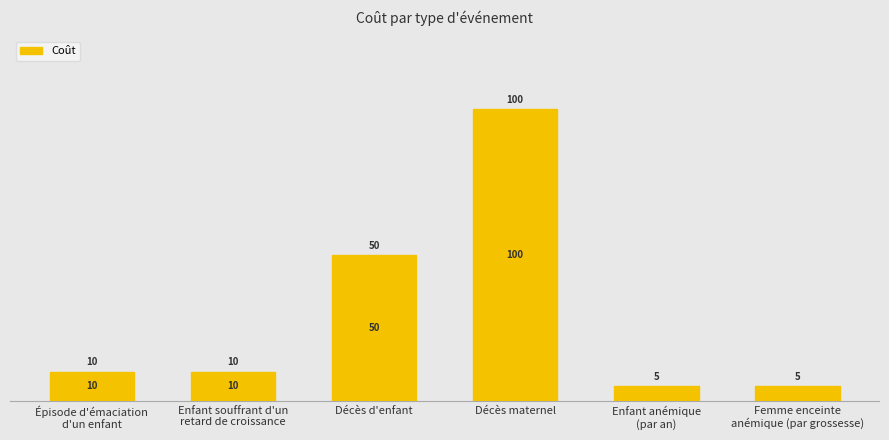

Approximately how many times larger is the value at Décès d'enfant compared to Décès maternel?

0.5